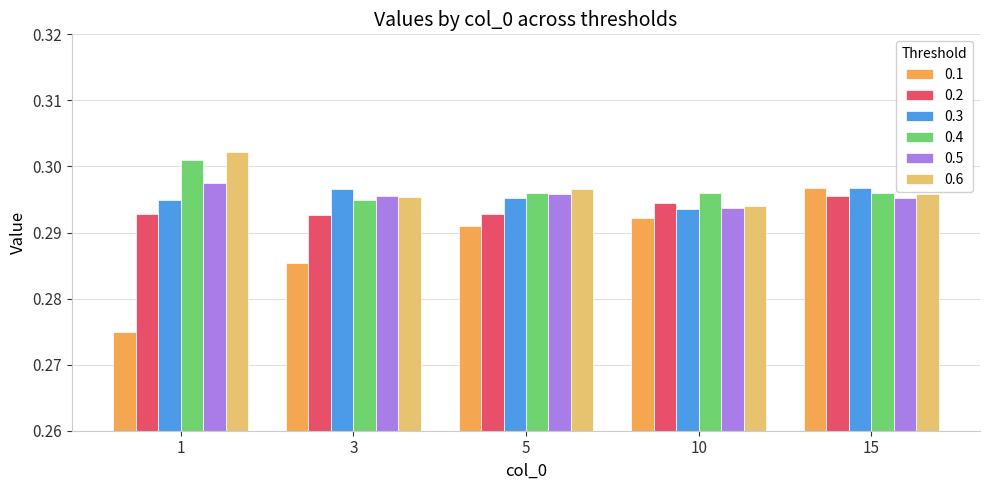

How many data points does each series have?

5